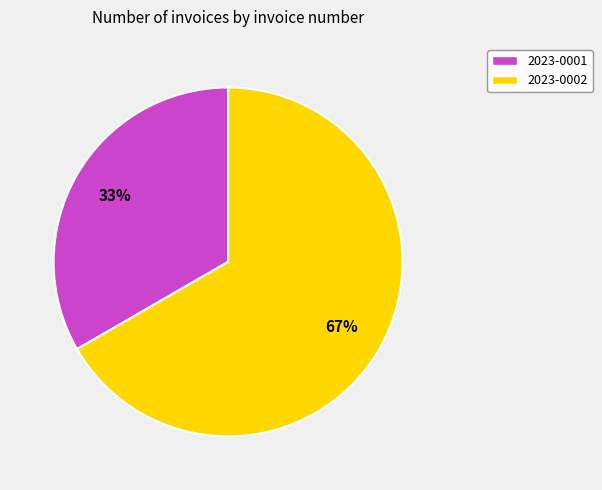

Which category accounts for the majority?

2023-0002